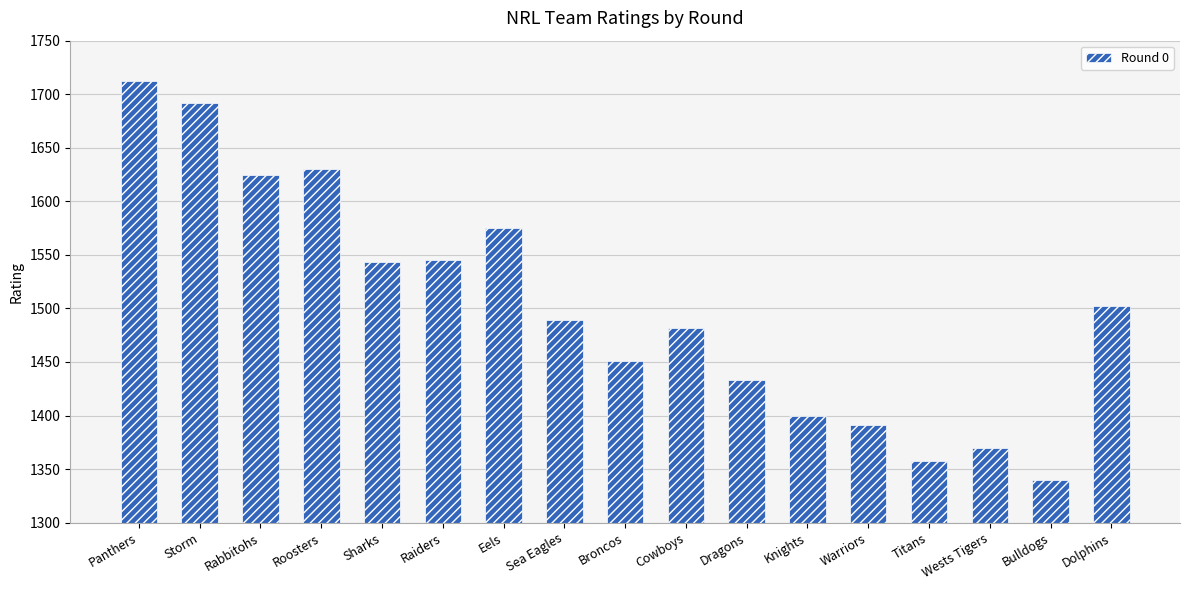

What position from the right is Warriors?

5